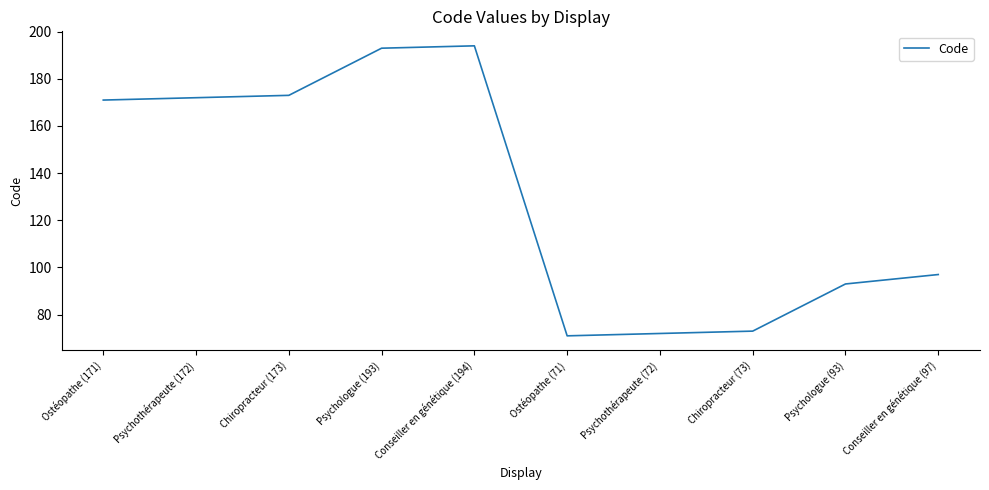

Where is the data nearest to the value 132?

Conseiller en génétique (97)